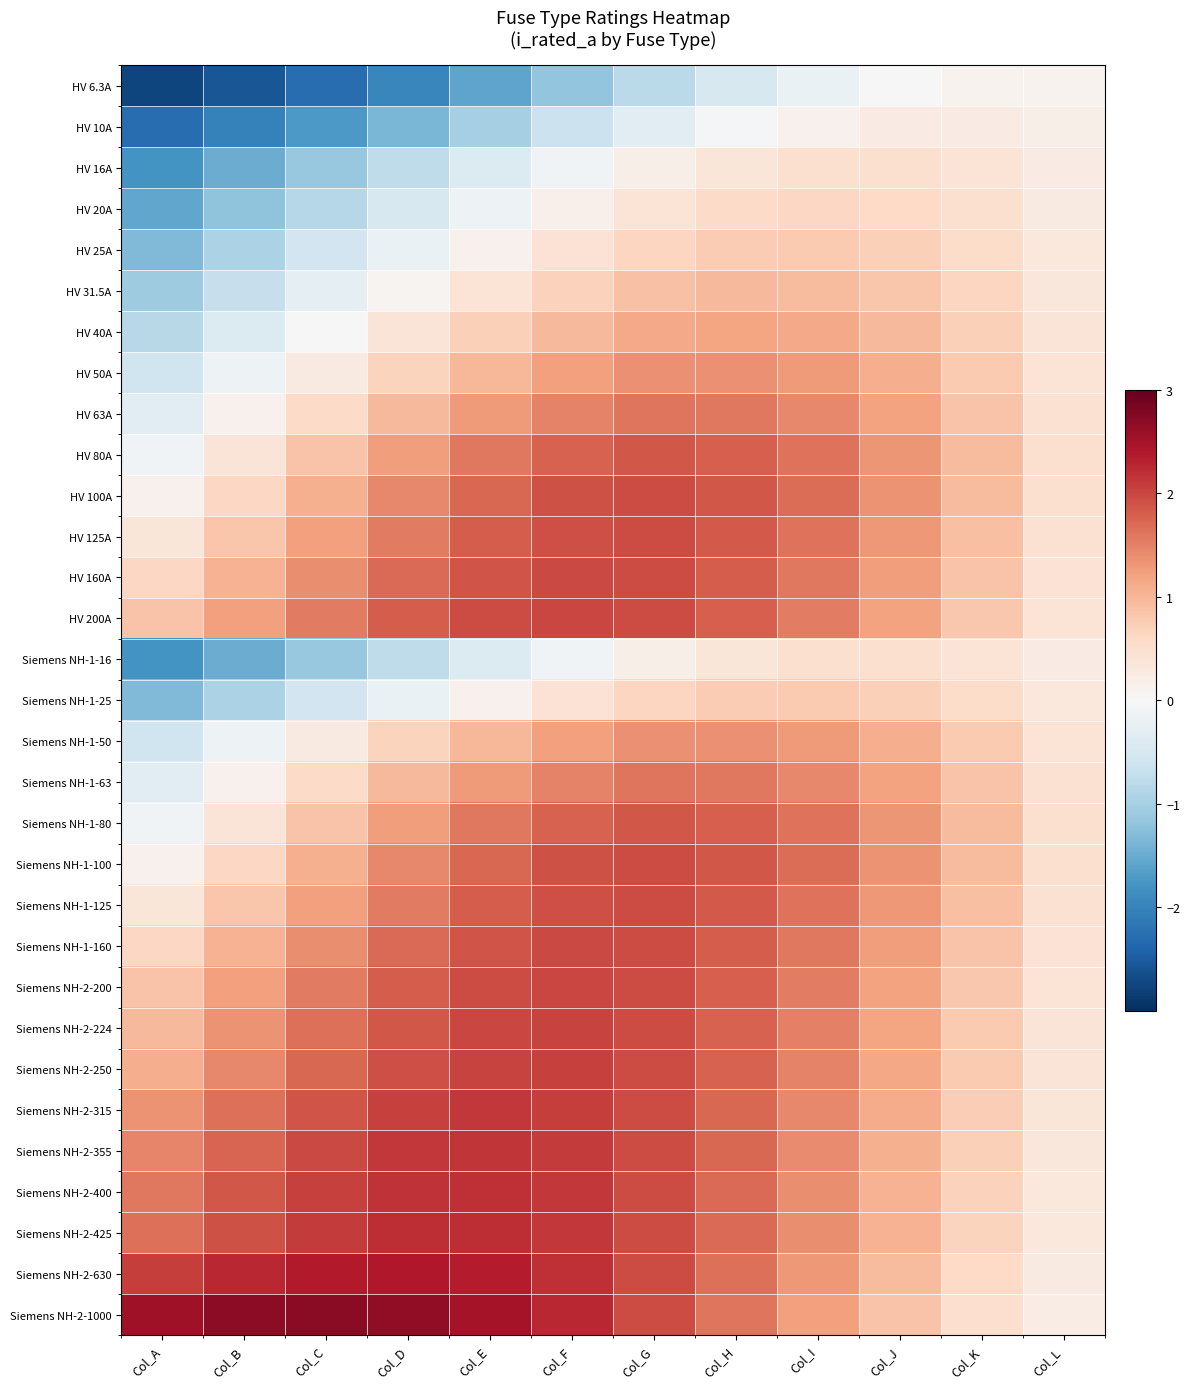

List the series in order of their peak value, highest first.

Siemens NH-2-1000, Siemens NH-2-630, Siemens NH-2-425, Siemens NH-2-400, Siemens NH-2-355, Siemens NH-2-315, Siemens NH-2-250, Siemens NH-2-224, HV 200A, Siemens NH-2-200, HV 160A, Siemens NH-1-160, HV 100A, HV 125A, Siemens NH-1-100, Siemens NH-1-125, HV 80A, Siemens NH-1-80, HV 63A, Siemens NH-1-63, HV 50A, Siemens NH-1-50, HV 40A, HV 31.5A, HV 25A, Siemens NH-1-25, HV 20A, HV 16A, Siemens NH-1-16, HV 10A, HV 6.3A